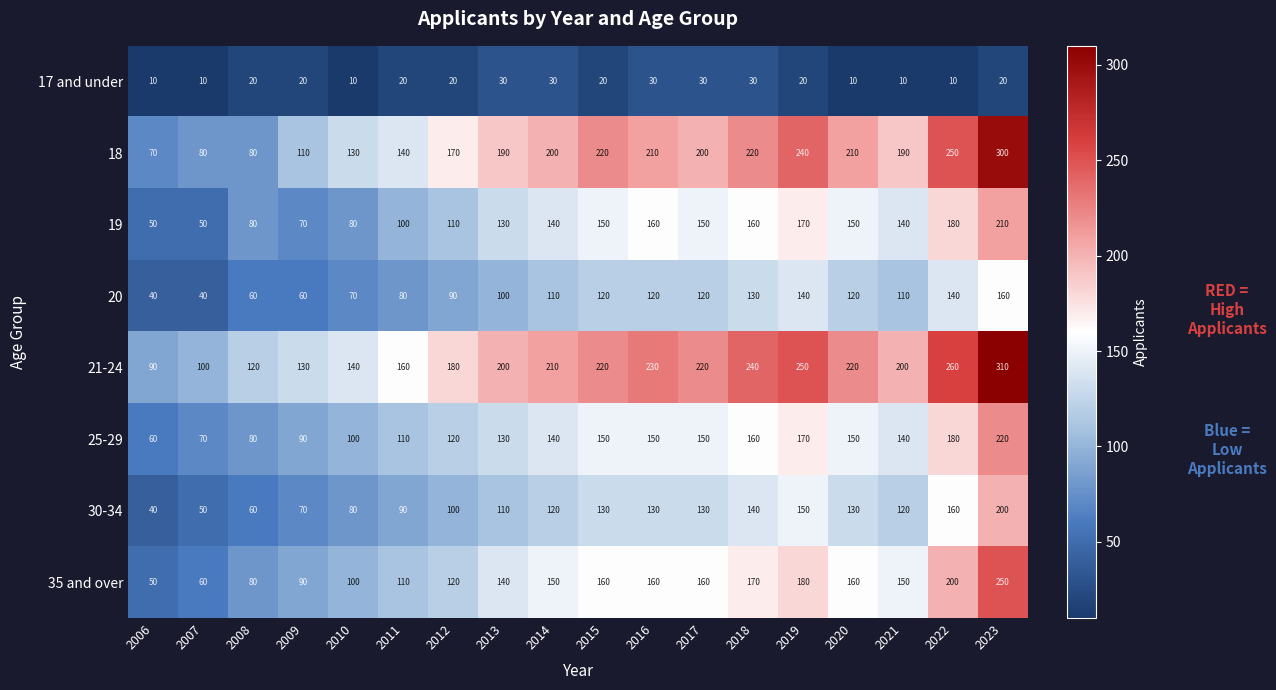

Count the number of data series in this chart.

8